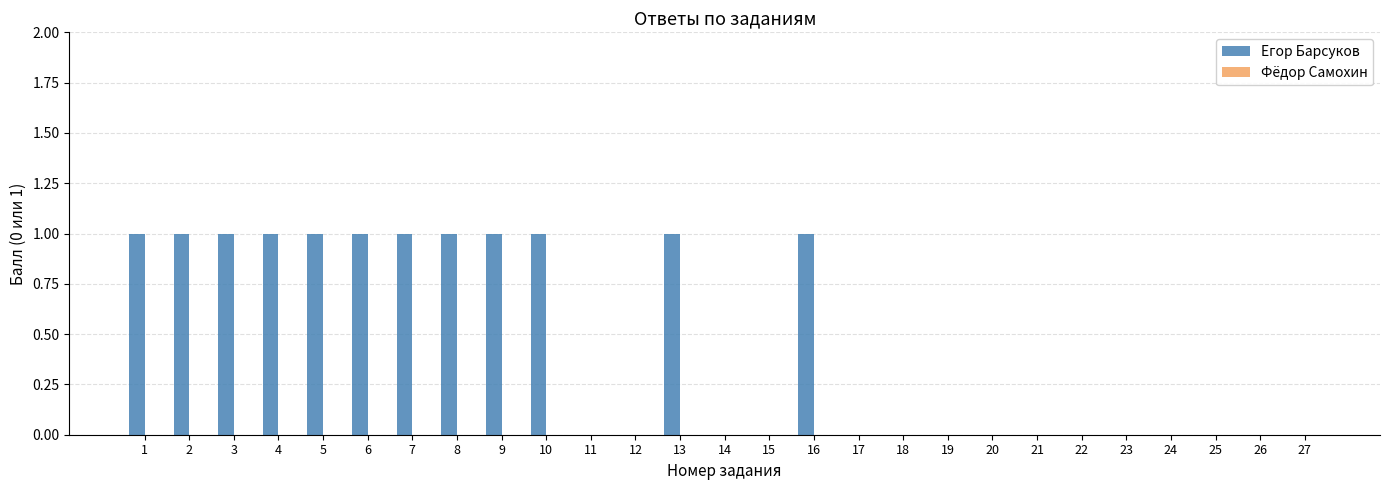

The chart shows a value of 1 at 20. True or false?

False